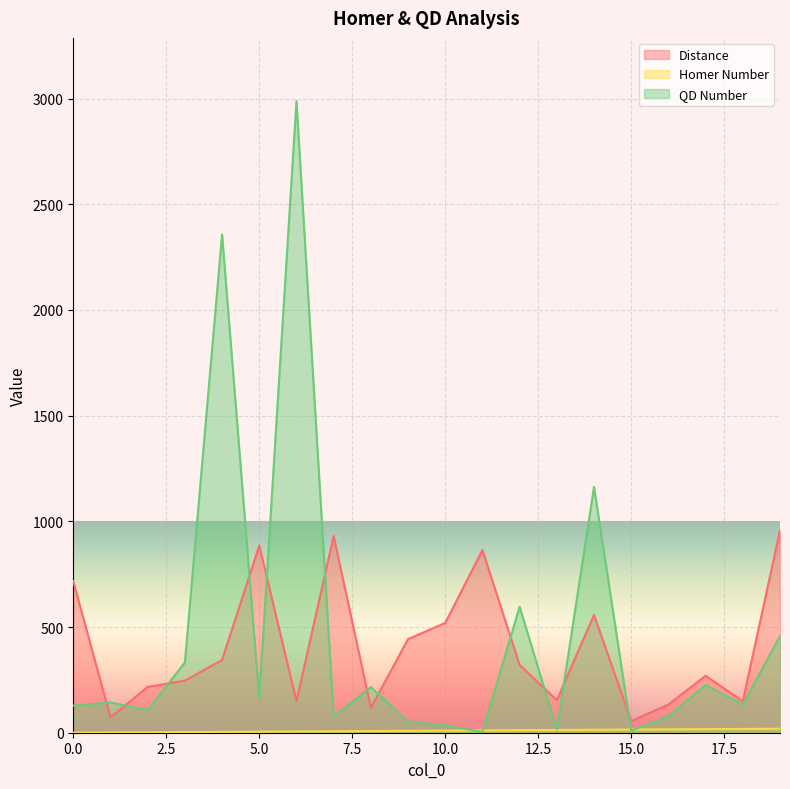

What is the value of the QD Number point at the 6th from the left?

163.0